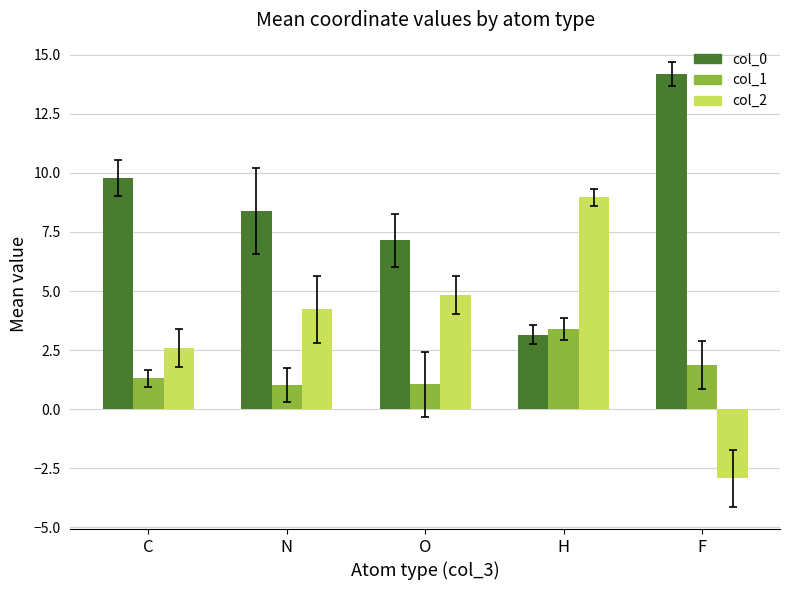

Is it true that col_0 equals 7.1 at O?

True